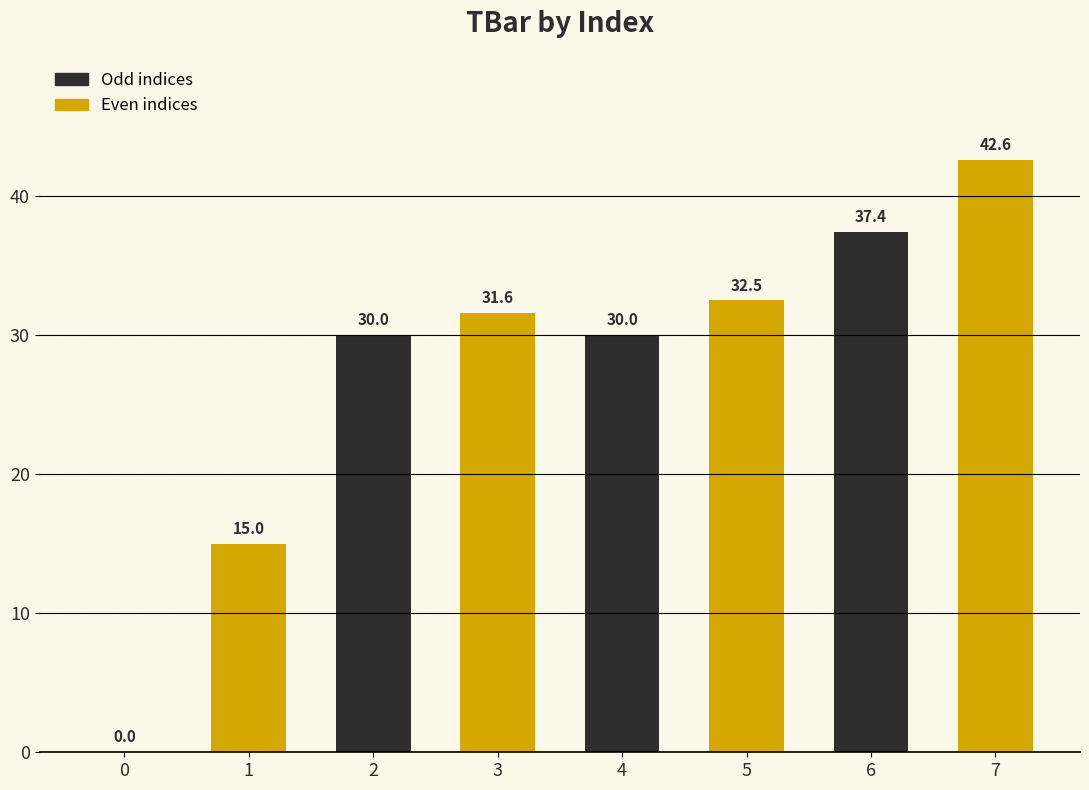

What is the sum of all values?

219.1